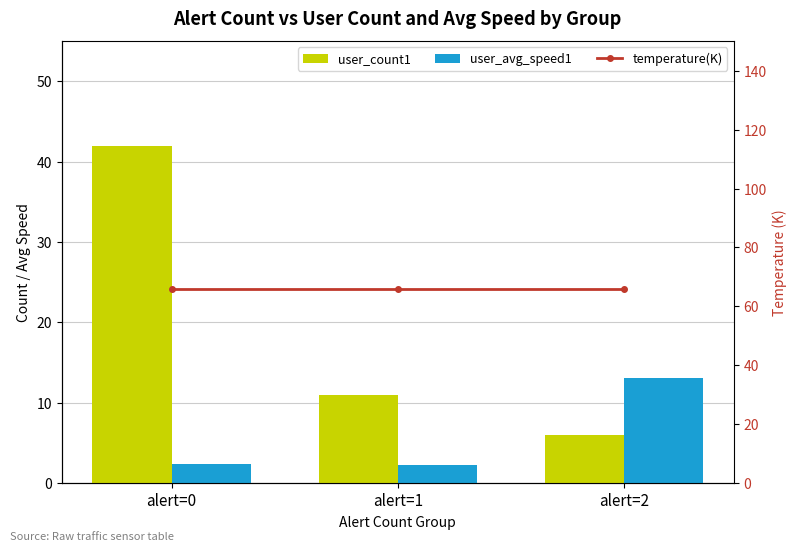

What is the difference between the maximum and minimum values in the user_count1 series?

36.0